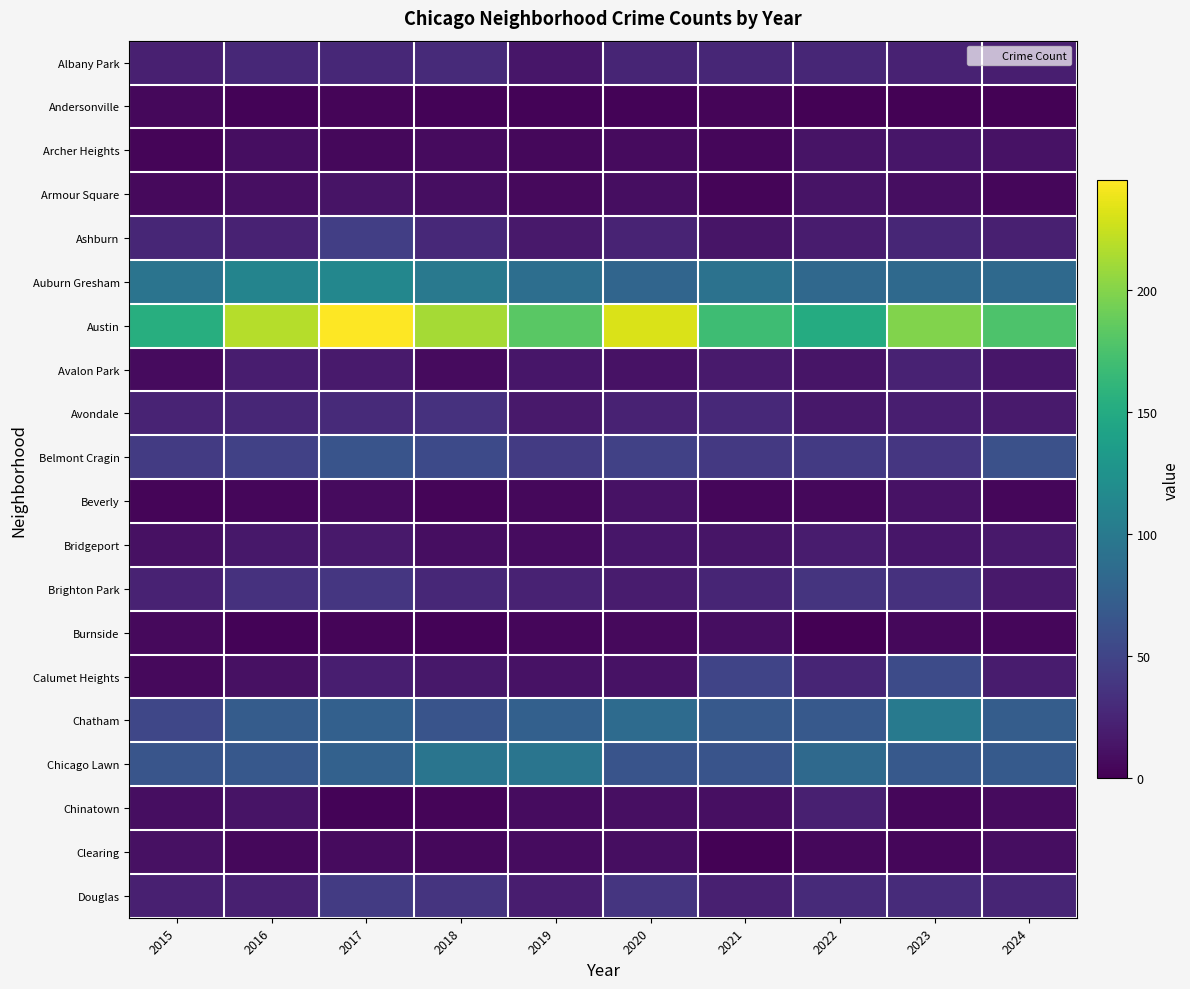

At which category does the chart reach its minimum across all series?

2022